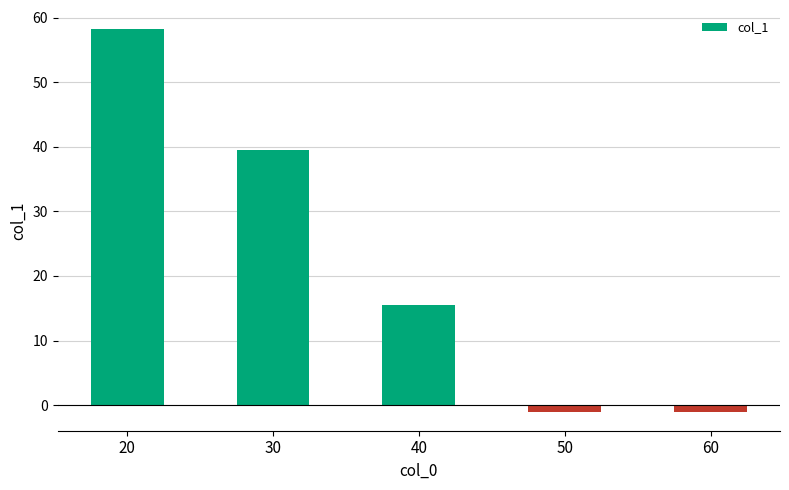

What is the value of the 4th bar from the left?

-1.0